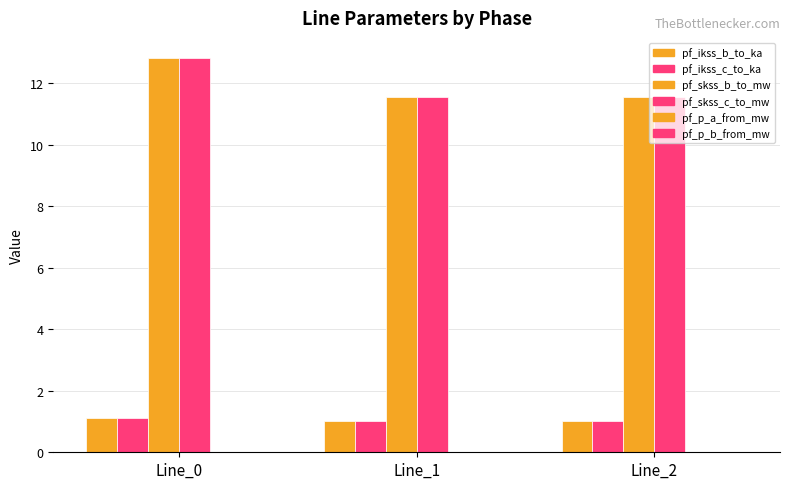

At Line_2, list the series in order from largest to smallest.

pf_skss_c_to_mw, pf_skss_b_to_mw, pf_ikss_c_to_ka, pf_ikss_b_to_ka, pf_p_a_from_mw, pf_p_b_from_mw